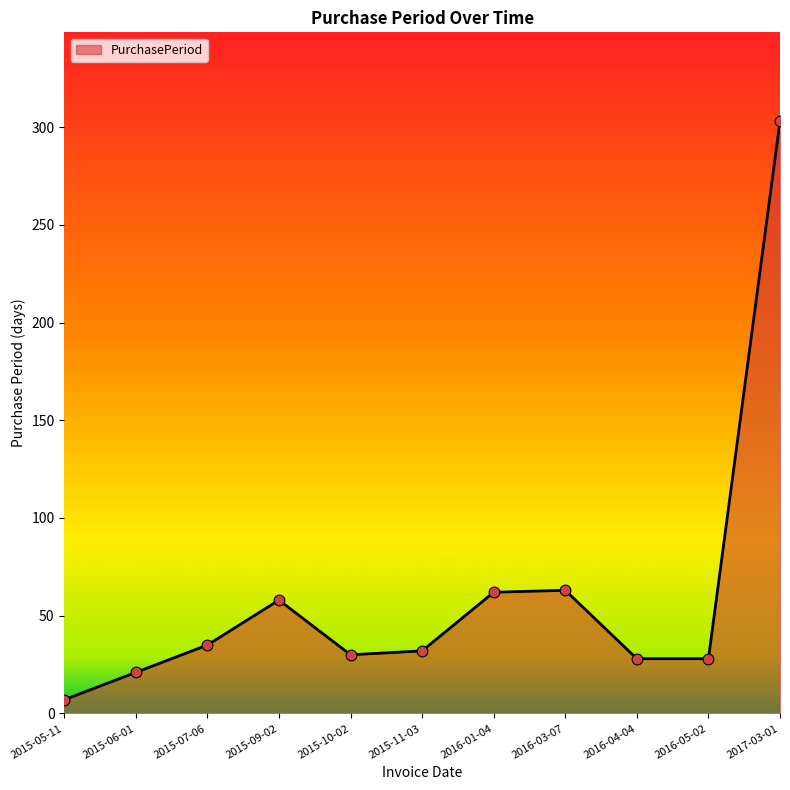

What is the ratio of the value at 2016-01-04 to the value at 2015-06-01?

3.0